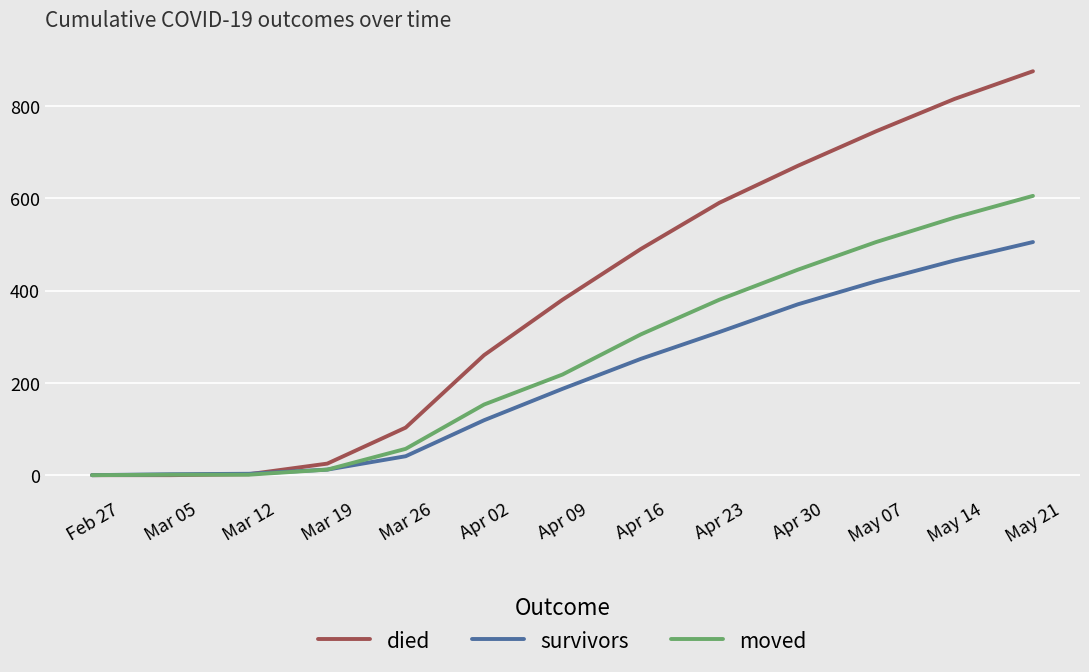

What are all the series names shown in the legend?

died, survivors, moved